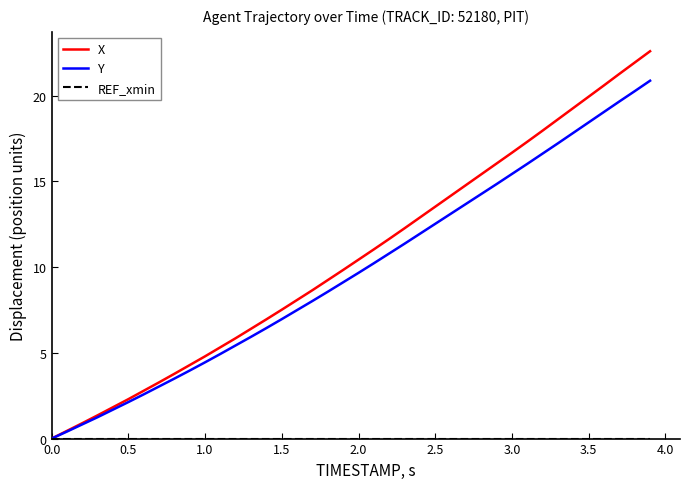

Which series has the largest range (max minus min)?

X